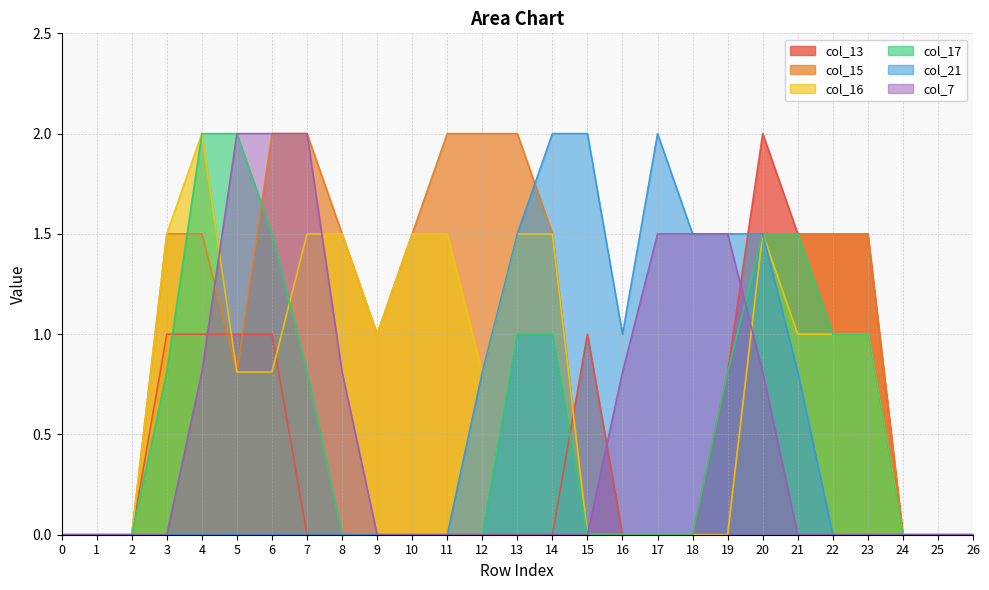

At which category does col_21 reach its first local valley?

16